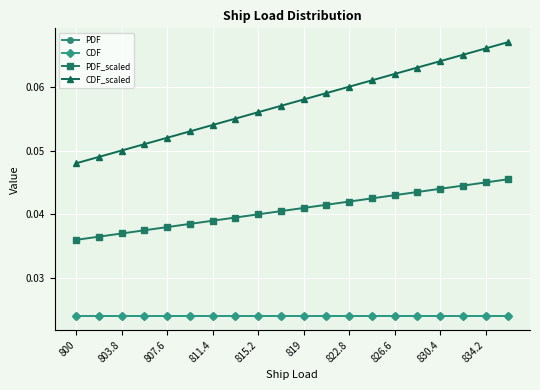

True or false: CDF_scaled and PDF cross at least once.

False